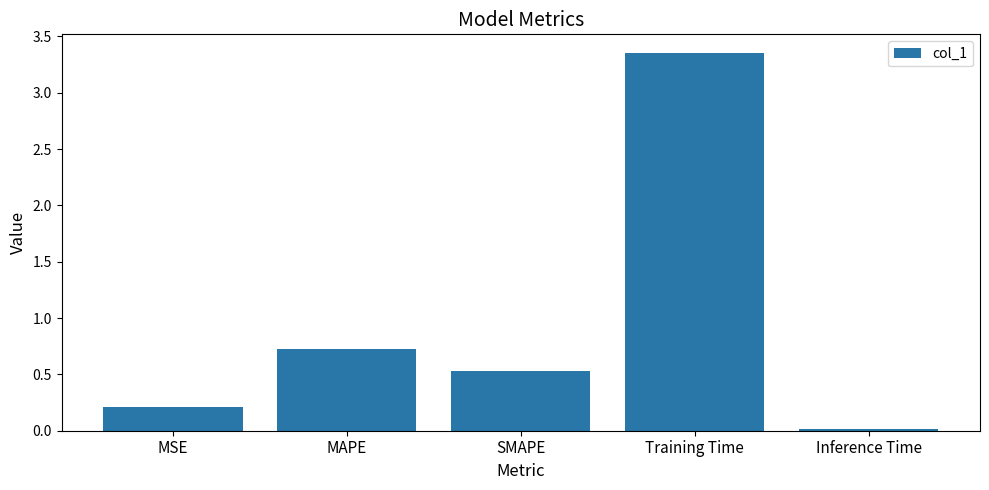

Rank the categories by value from lowest to highest.

Inference Time, MSE, SMAPE, MAPE, Training Time